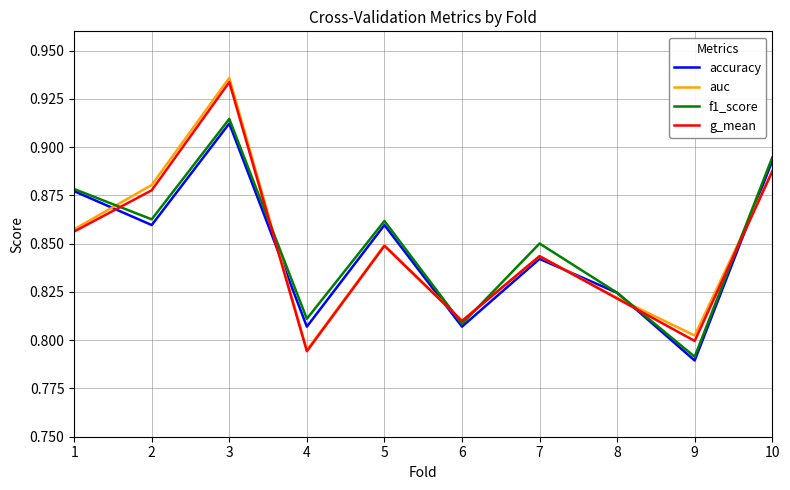

True or false: f1_score has a value of 0.2 at 7.

False